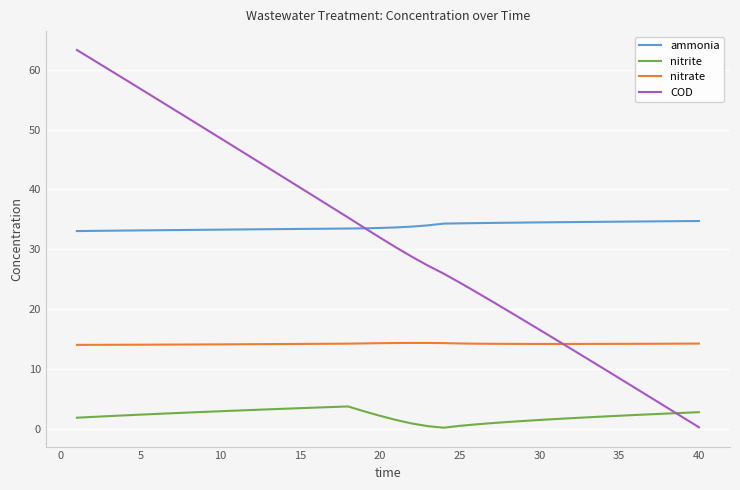

What are all the series names shown in the legend?

ammonia, nitrite, nitrate, COD